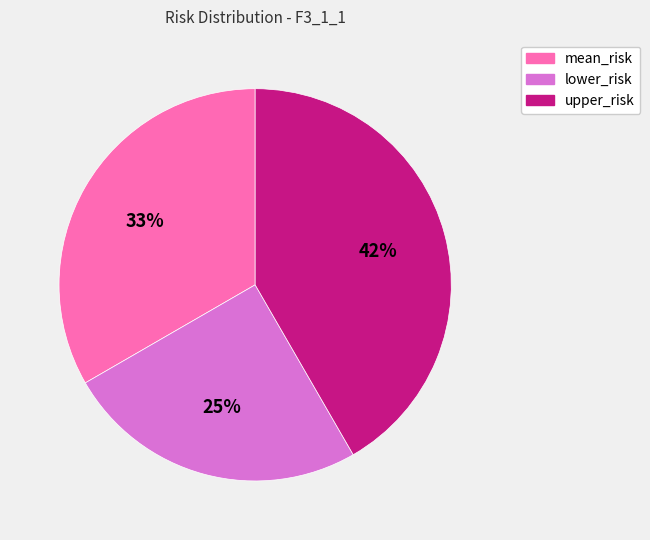

Does lower_risk represent more than half of the total?

No